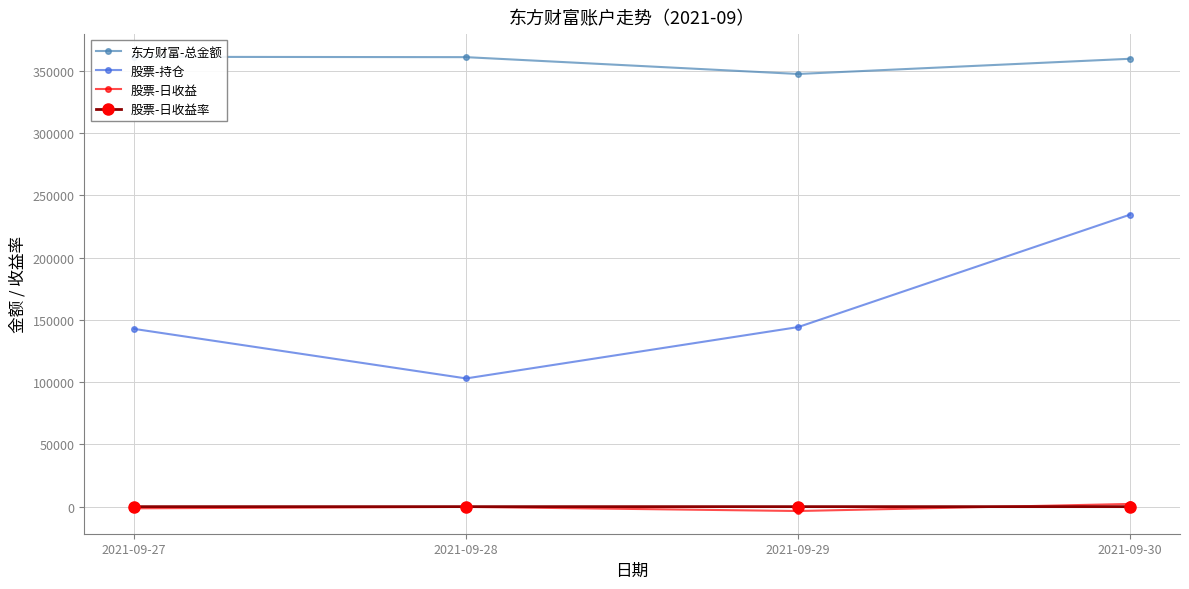

What are all the series names shown in the legend?

东方财富-总金额, 股票-持仓, 股票-日收益, 股票-日收益率